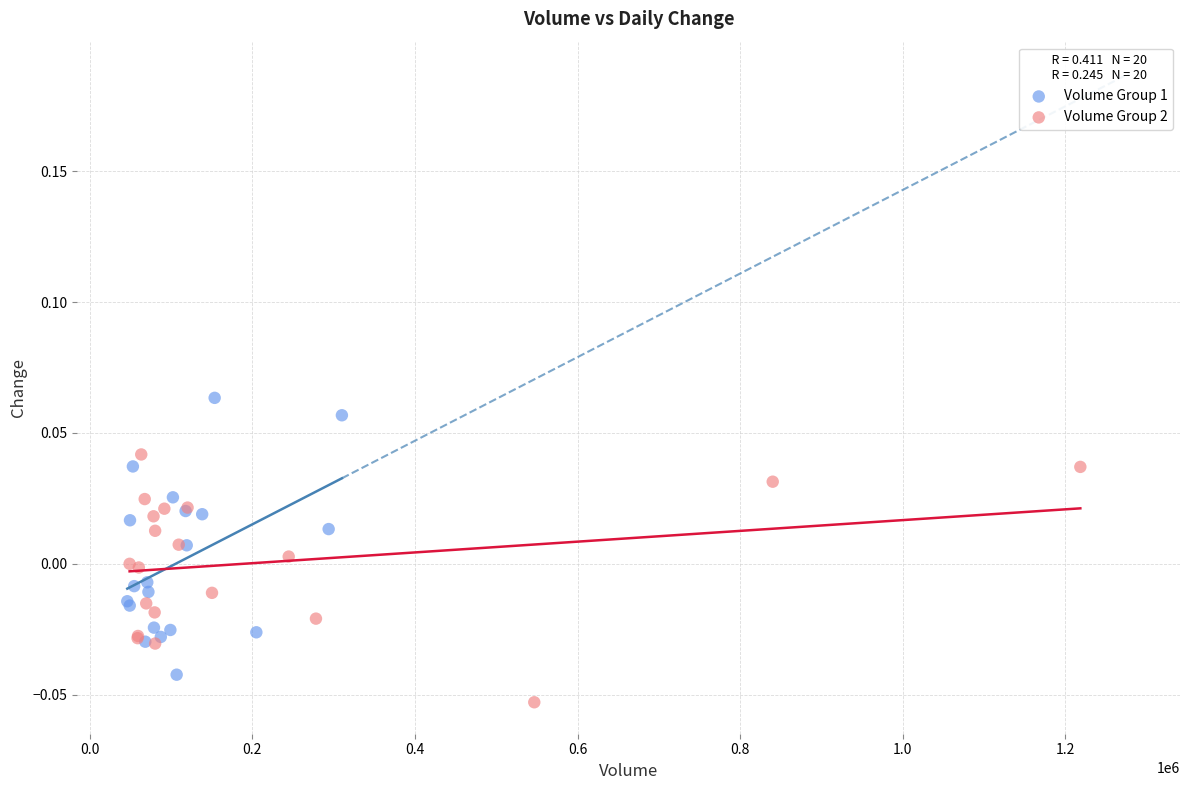

Which series reaches the maximum Y coordinate?

Volume Group 1